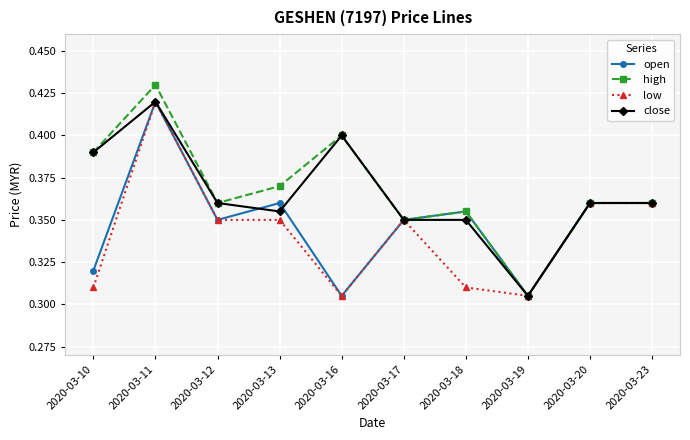

How many open values are between 0 and 1?

10